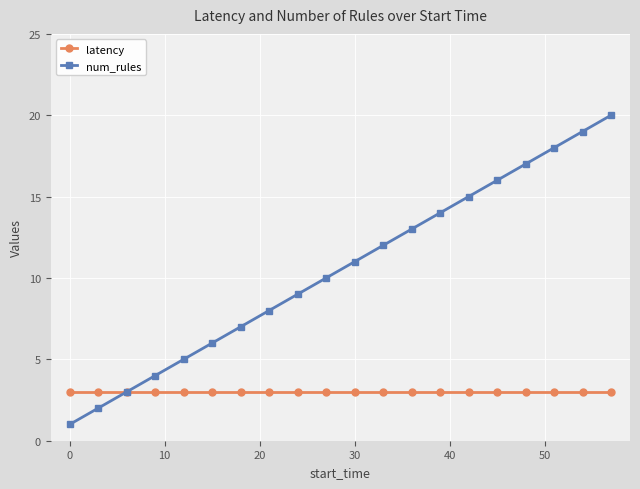

What is the highest value of the latency series?

3